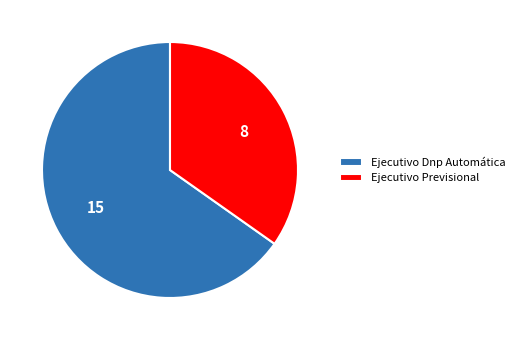

What is the ratio of the value at Ejecutivo Previsional to the value at Ejecutivo Dnp Automática?

0.5